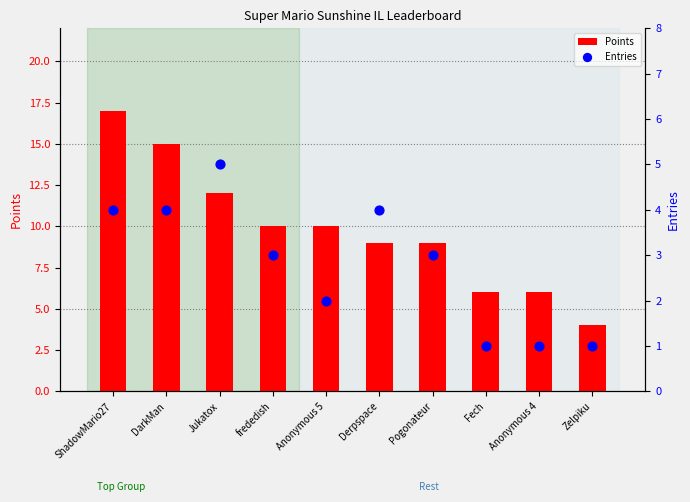

At how many categories does at least one series exceed 9?

5